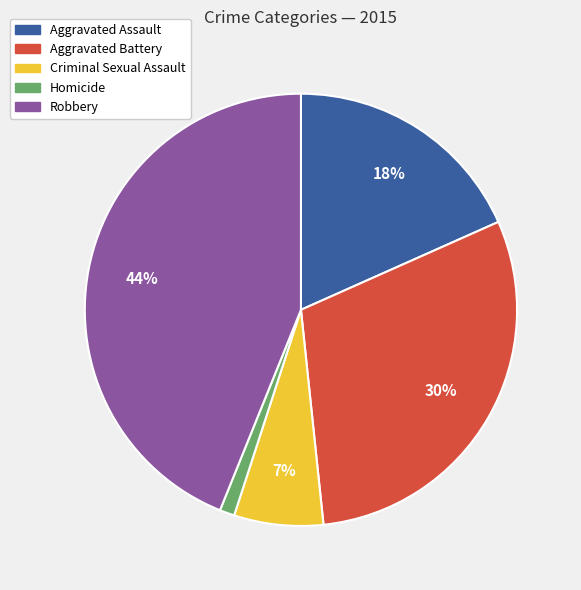

To the nearest percent, what is the difference between the largest and smallest slice percentages?

43%